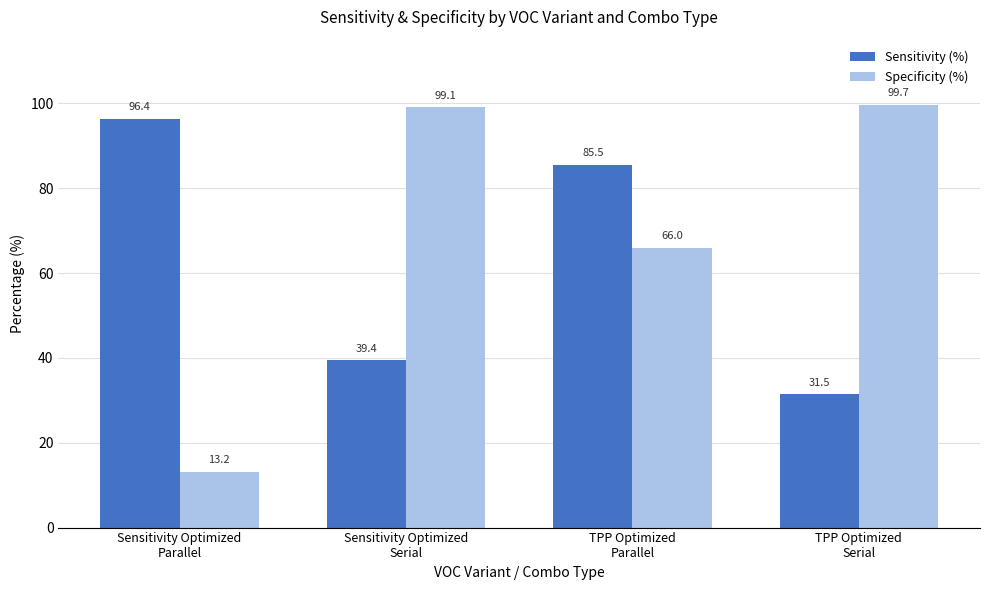

Read the Sensitivity (%) value at Sensitivity Optimized
Serial.

39.4